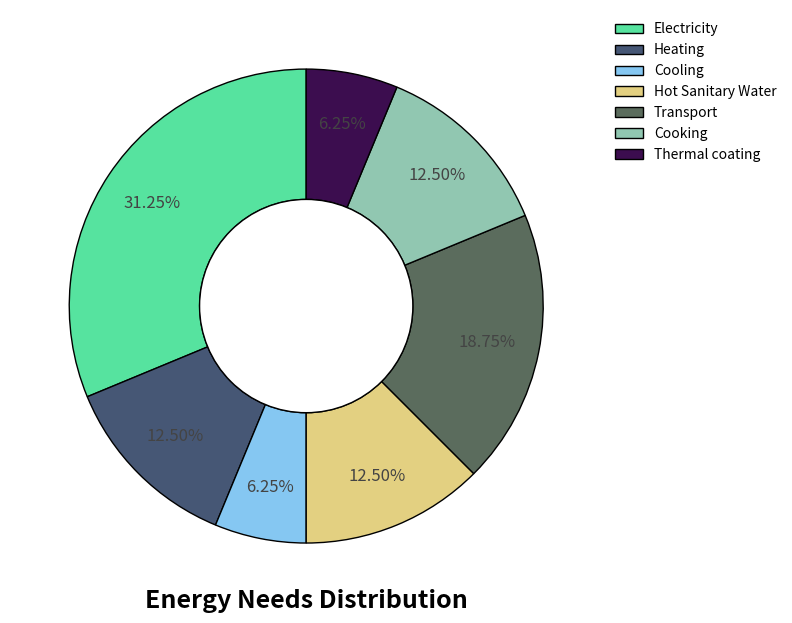

What is the ratio of the value at Hot Sanitary Water to the value at Cooking?

1.0